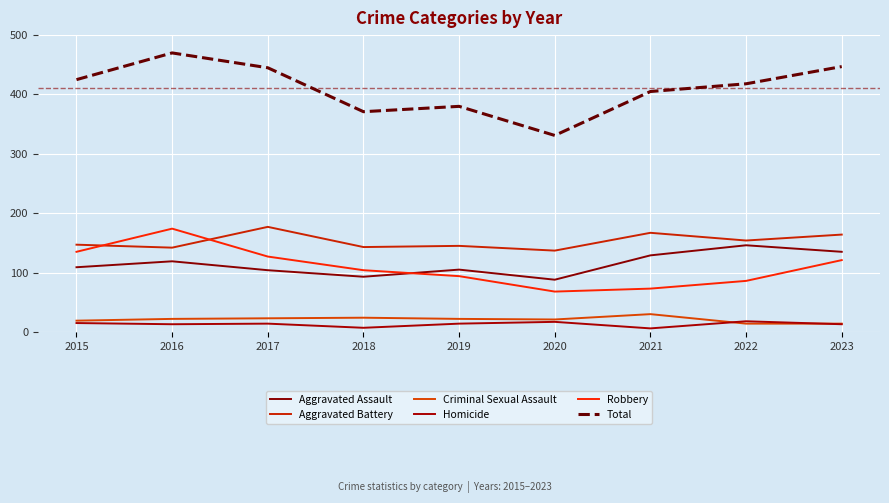

Which category has the highest value across all series?

2016